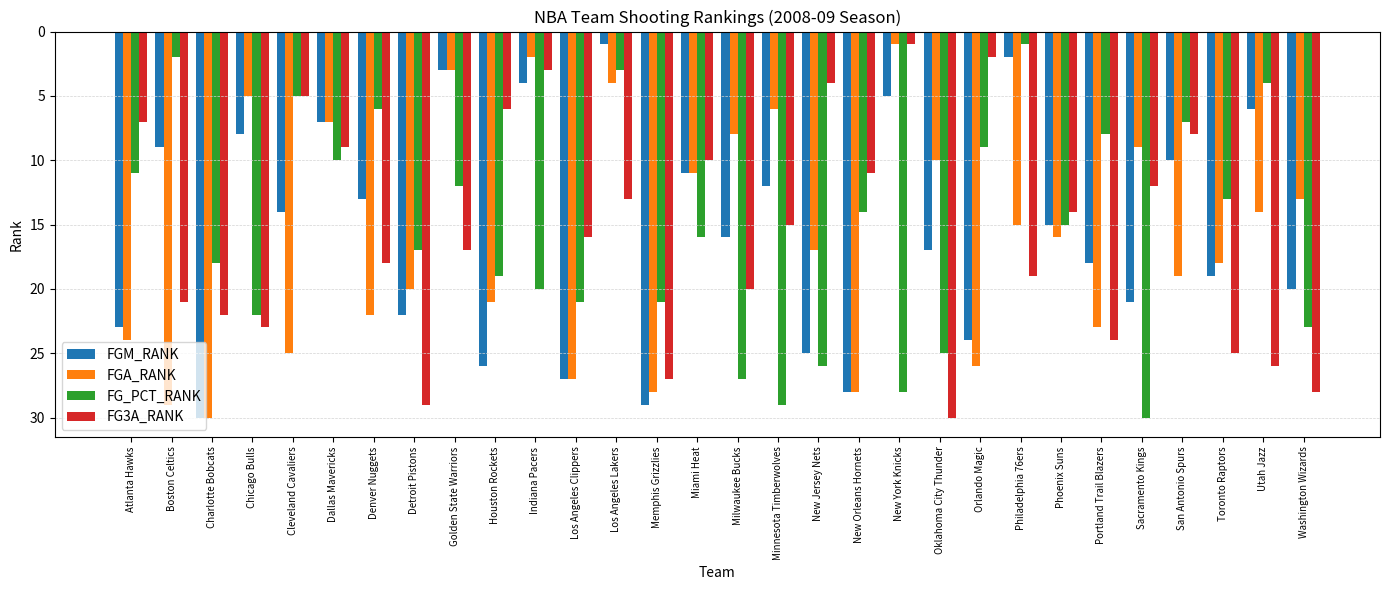

Is the value of FG3A_RANK at New Jersey Nets greater than the value of FGM_RANK at Toronto Raptors?

No